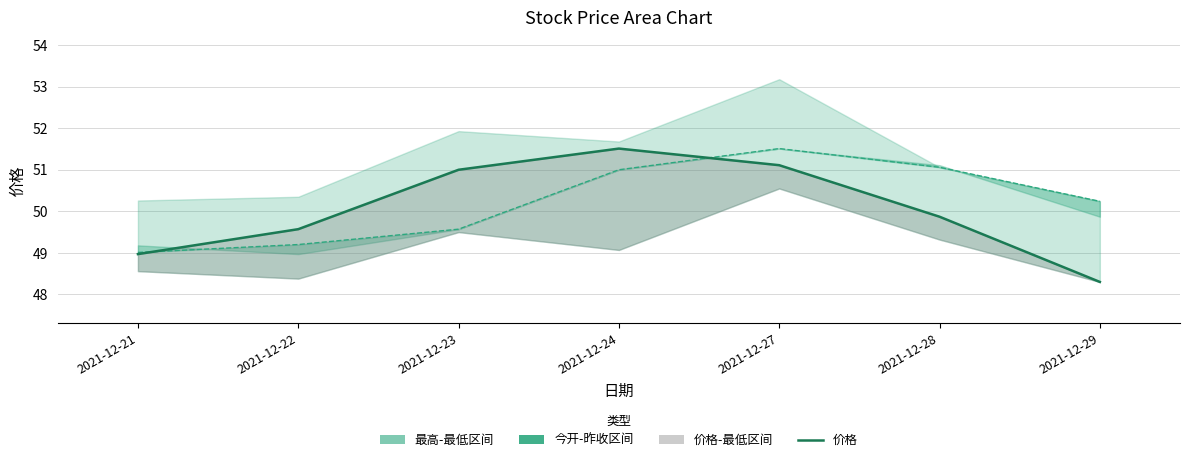

What is the total value across all series at 2021-12-28?

100.9